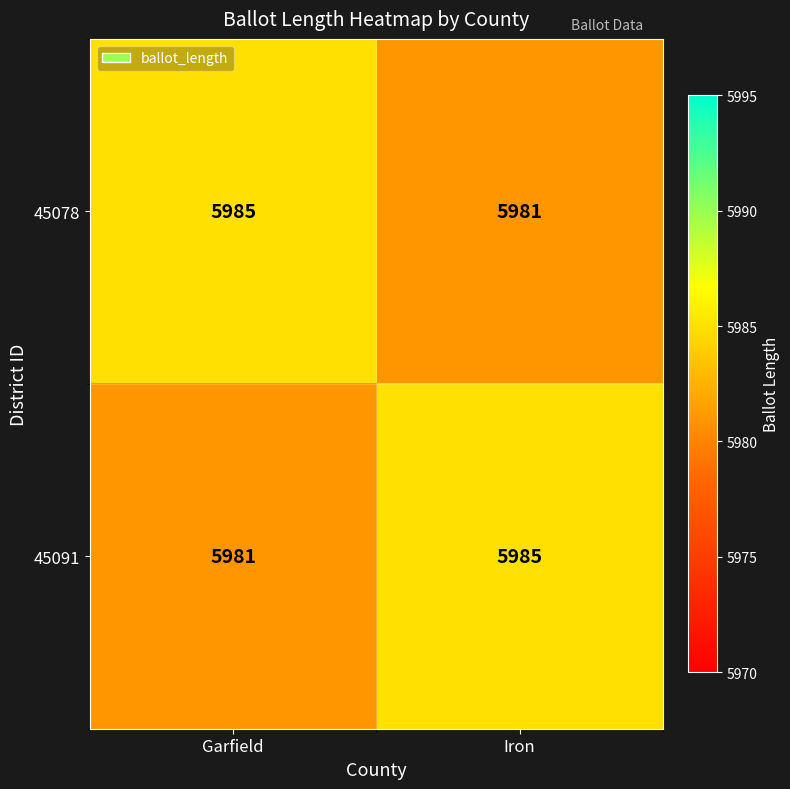

The 45091 series shows 10725 at Iron. True or false?

False